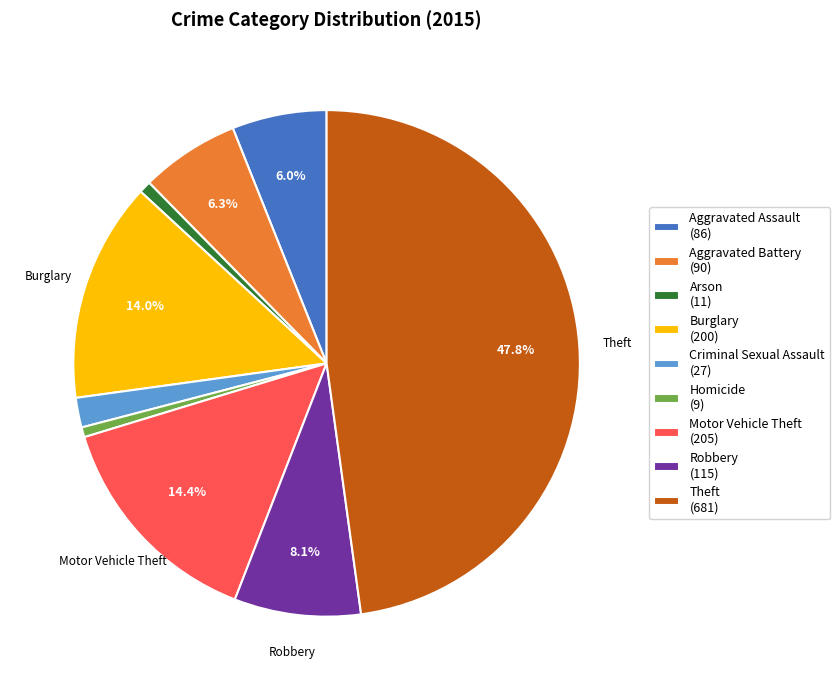

Approximately how many times larger is the value at Aggravated Assault (86) compared to Burglary (200)?

0.4